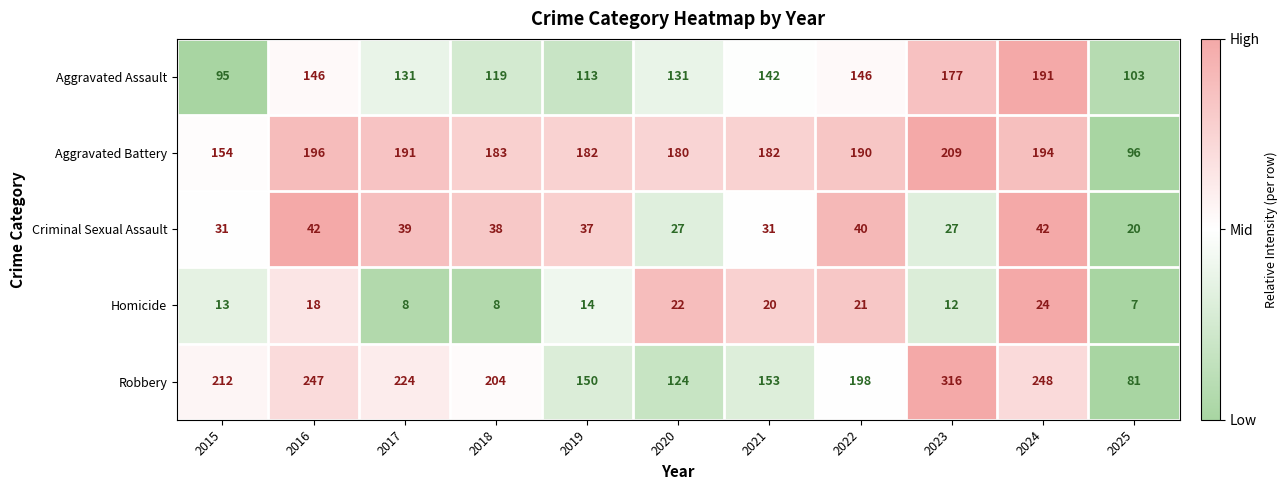

At which category does the chart reach its minimum across all series?

2025